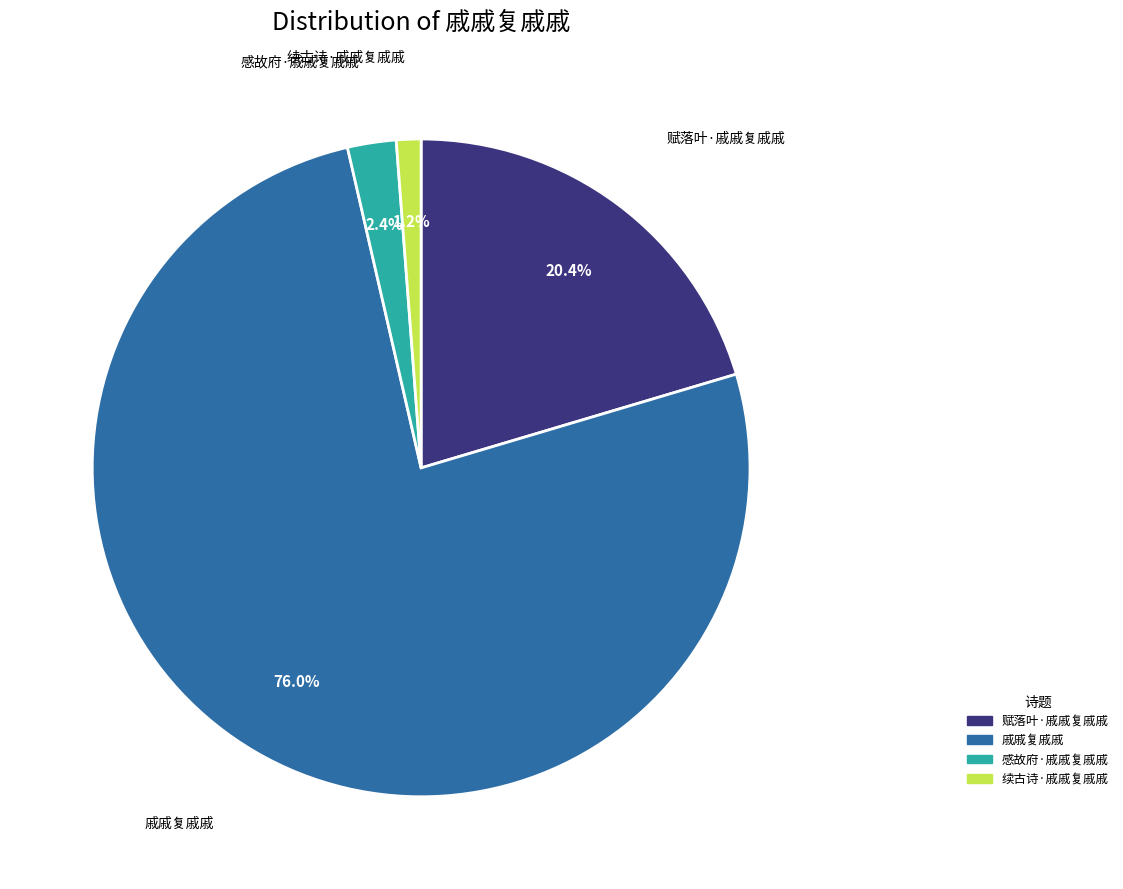

How many slices are in this pie chart?

4